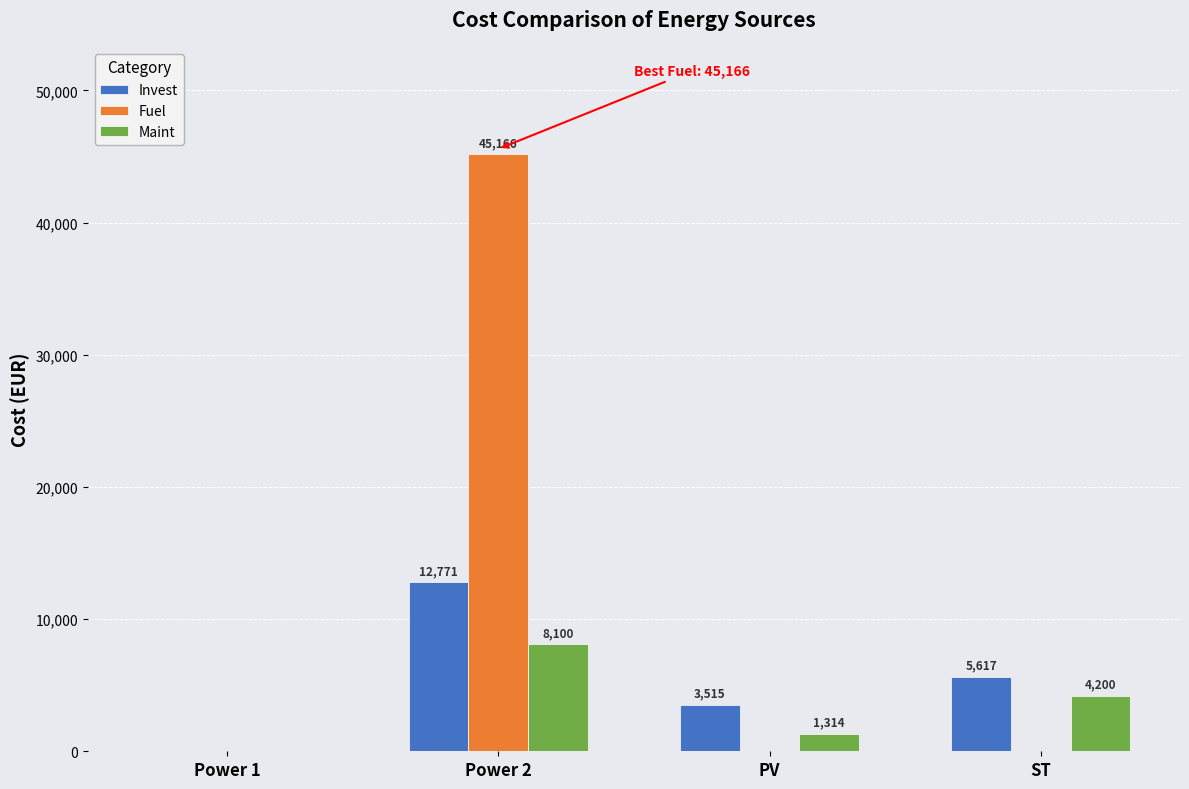

True or false: Maint has a value of 3013.7 at Power 1.

False